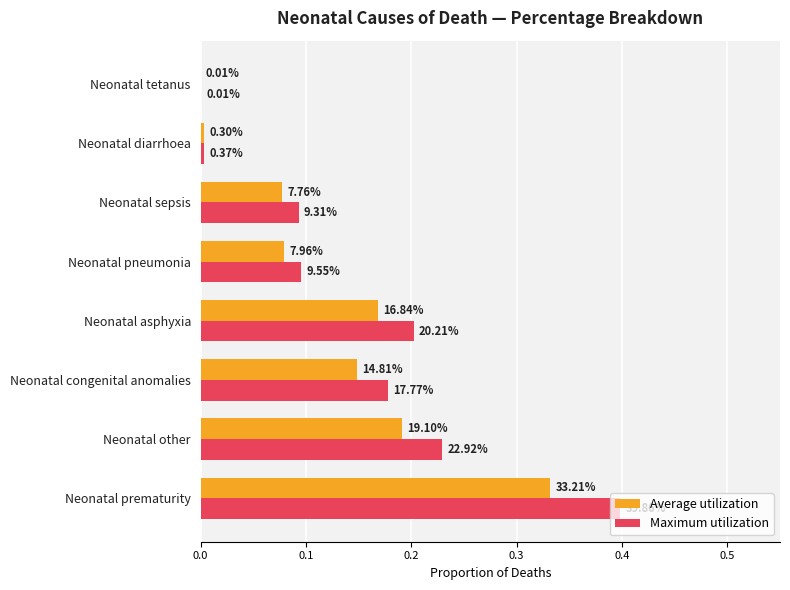

What are all the series names shown in the legend?

Average utilization, Maximum utilization